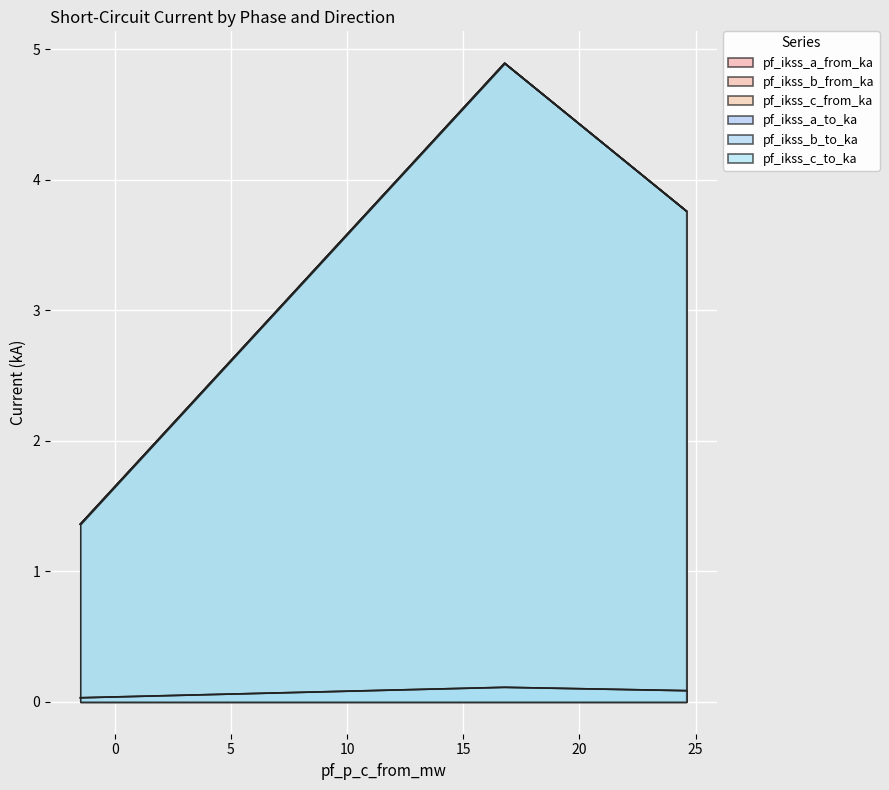

List the series in order of their peak value, lowest first.

pf_ikss_a_to_ka, pf_ikss_a_from_ka, pf_ikss_c_from_ka, pf_ikss_c_to_ka, pf_ikss_b_from_ka, pf_ikss_b_to_ka